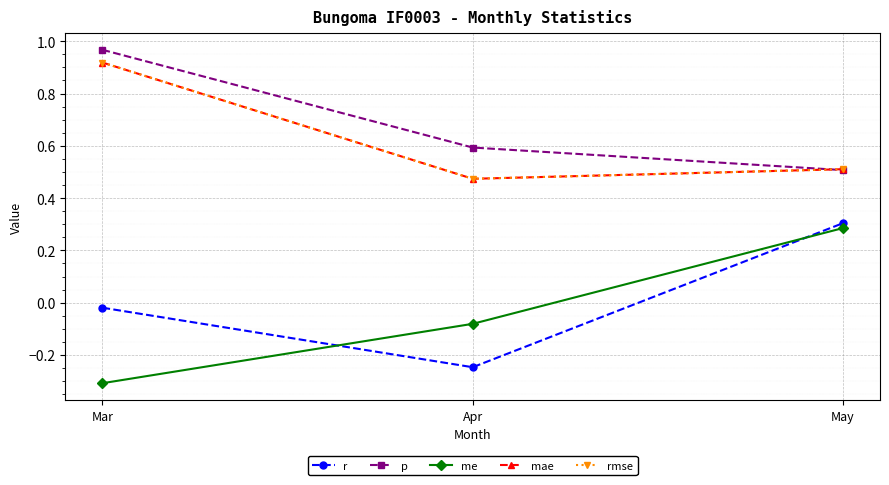

Does the chart have visible grid lines?

Yes